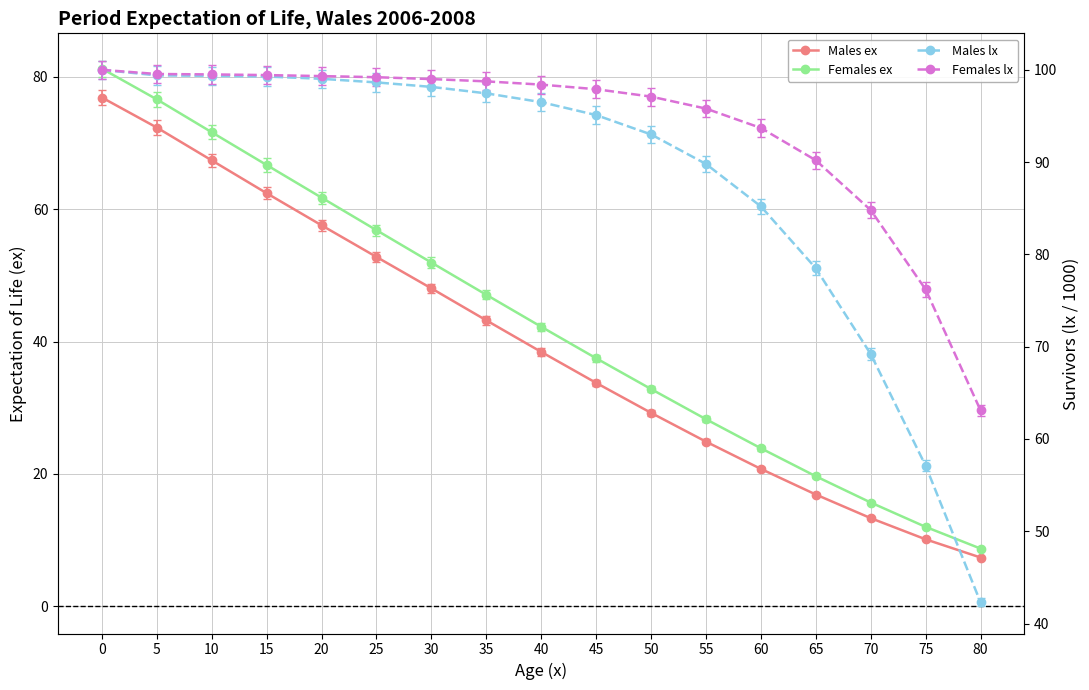

What is the highest value of the Females lx series?

100.0